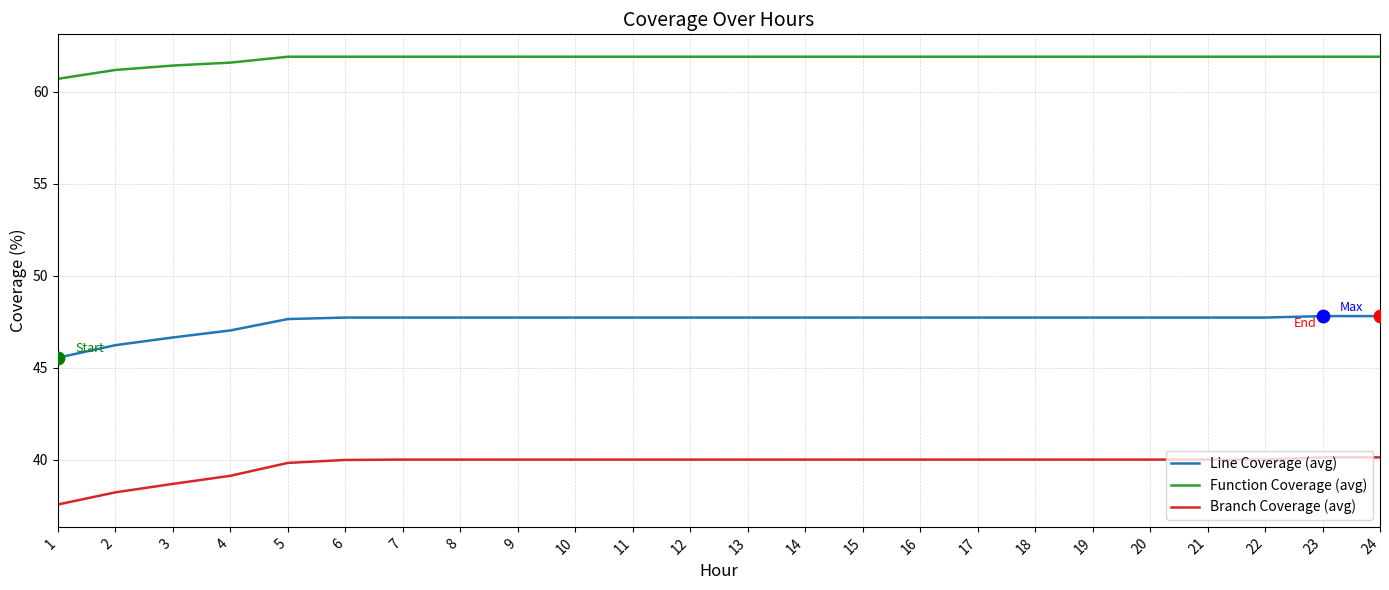

Which series has the largest range (max minus min)?

Branch Coverage (avg)